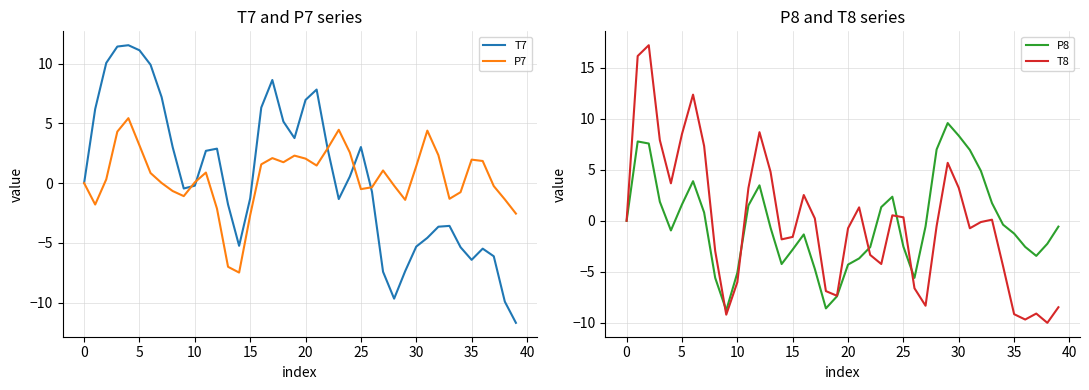

What is the label of the 33rd point from the left?

32